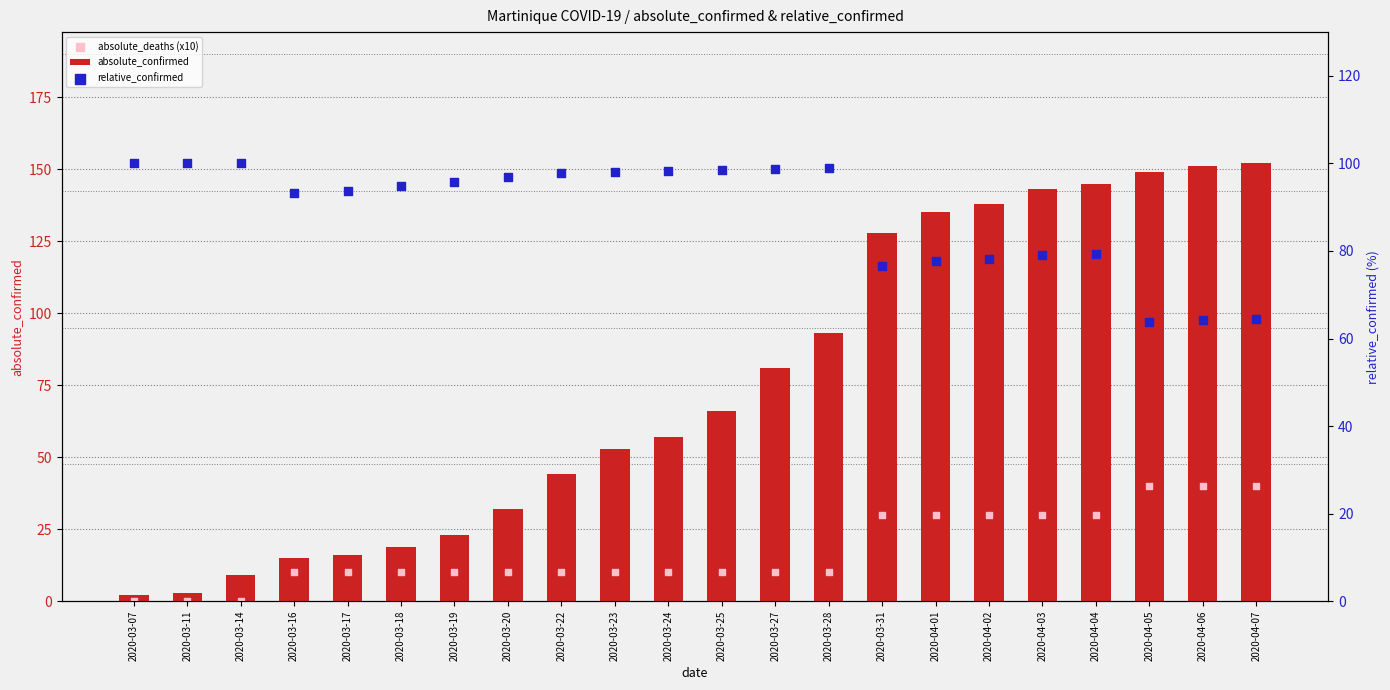

Which series reaches the maximum Y coordinate?

absolute_confirmed